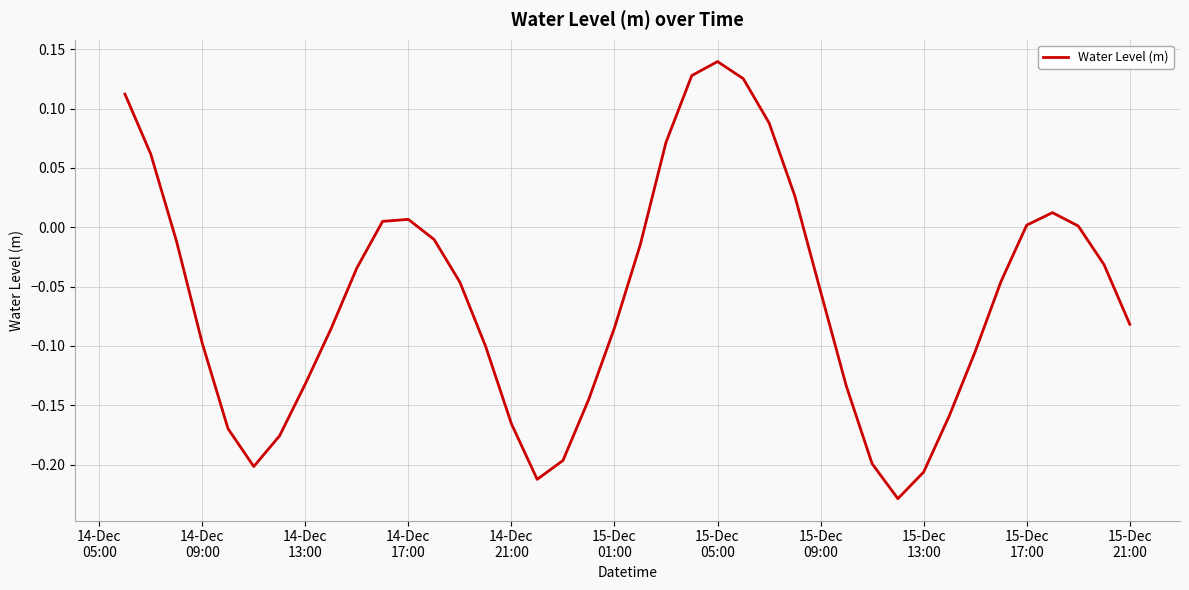

What is the difference between the maximum and minimum values?

0.4